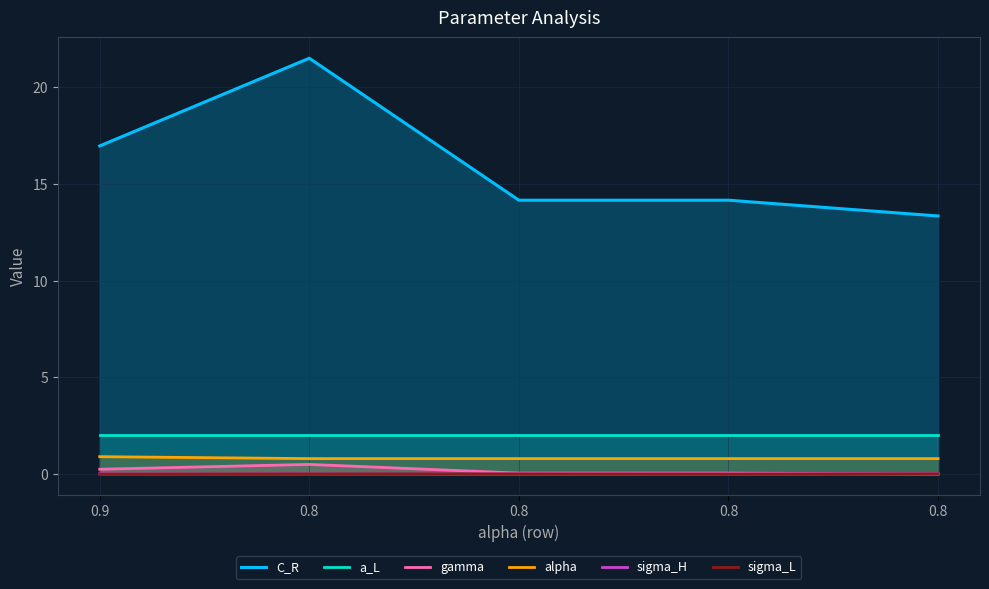

True or false: gamma has more than 2 points higher than both neighbors.

False